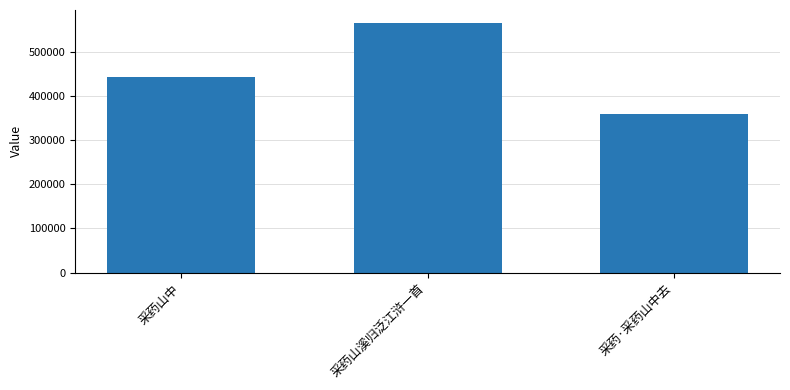

Are the bars grouped side by side (vs. stacked)?

No